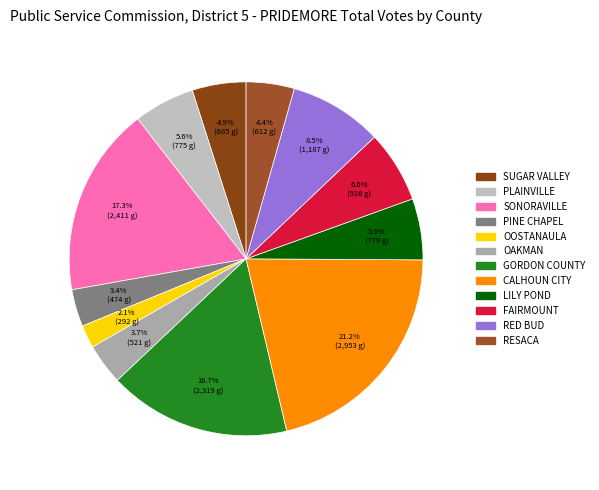

Is the sum of RESACA and PINE CHAPEL greater than half?

No